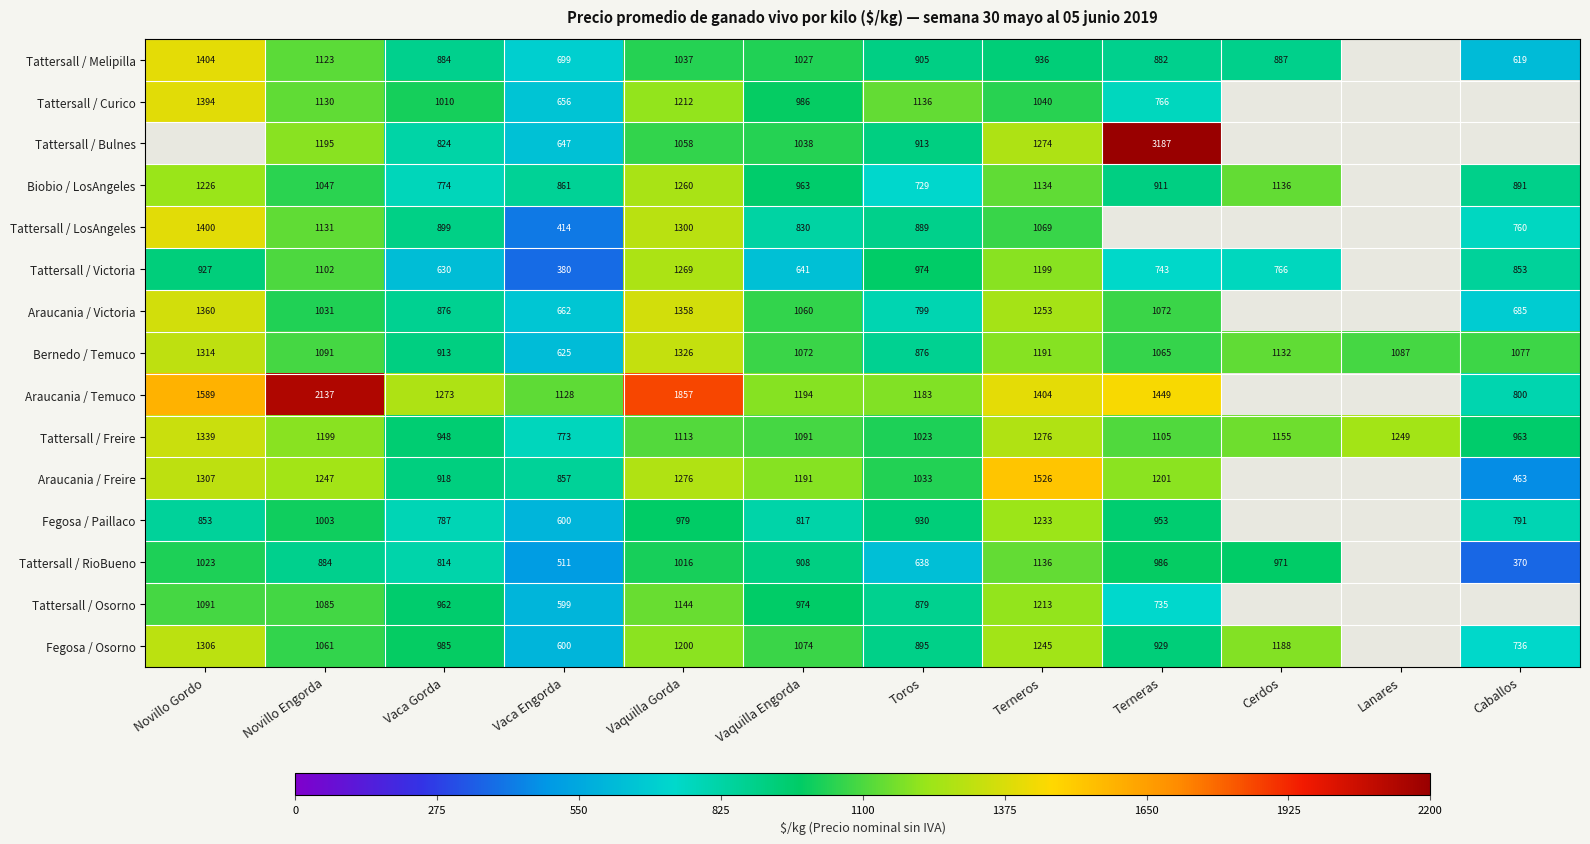

At Novillo Engorda, list the series in order from largest to smallest.

Araucania / Temuco, Araucania / Freire, Tattersall / Freire, Tattersall / Bulnes, Tattersall / LosAngeles, Tattersall / Curico, Tattersall / Melipilla, Tattersall / Victoria, Bernedo / Temuco, Tattersall / Osorno, Fegosa / Osorno, Biobio / LosAngeles, Araucania / Victoria, Fegosa / Paillaco, Tattersall / RioBueno